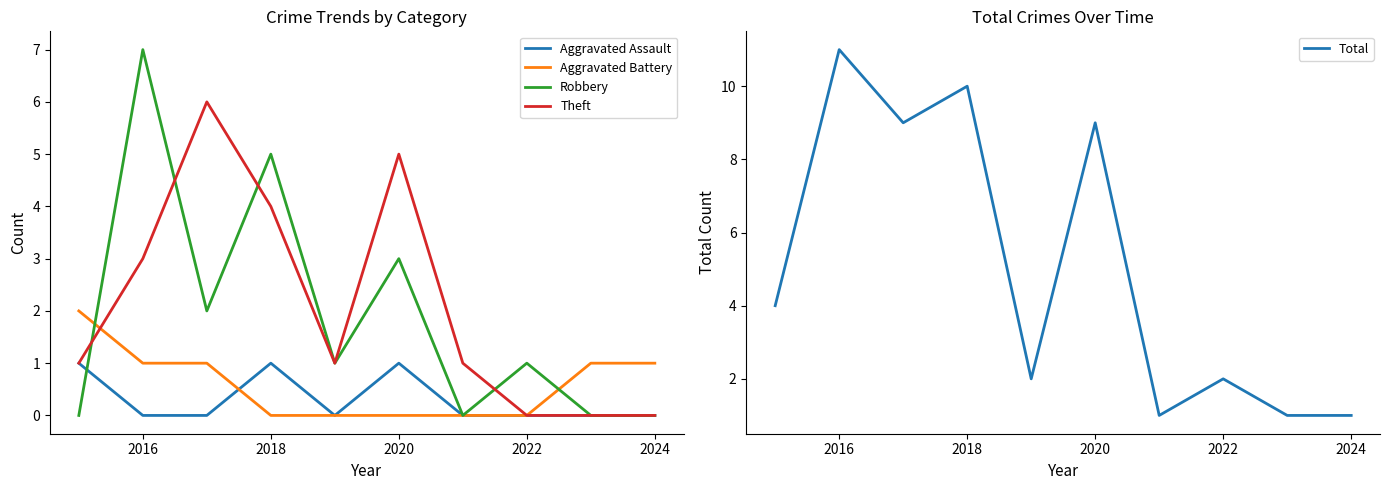

In Theft, how many points are higher than both neighbors (excluding endpoints)?

2